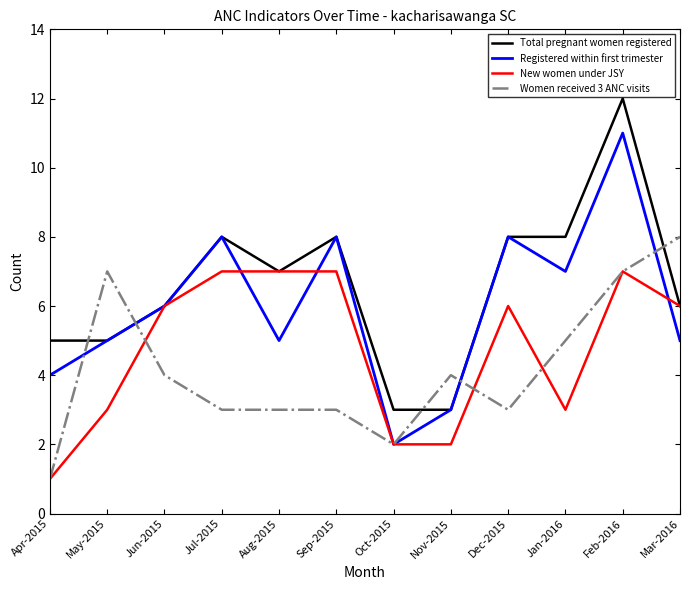

The New women under JSY series shows 2 at Oct-2015. True or false?

True